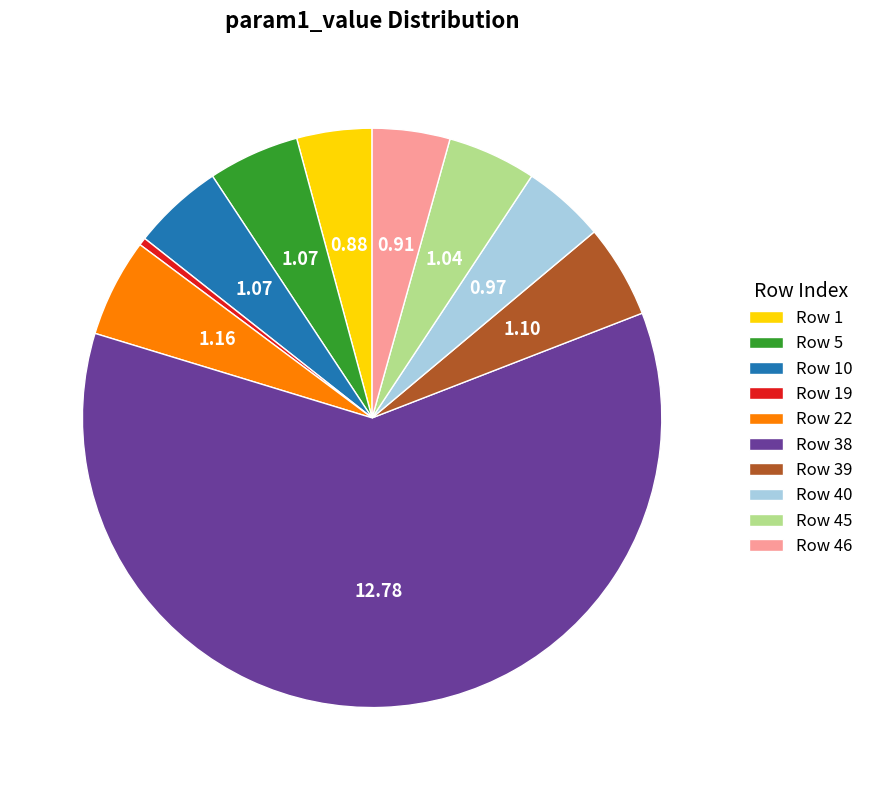

Is there a majority slice in this chart?

Yes